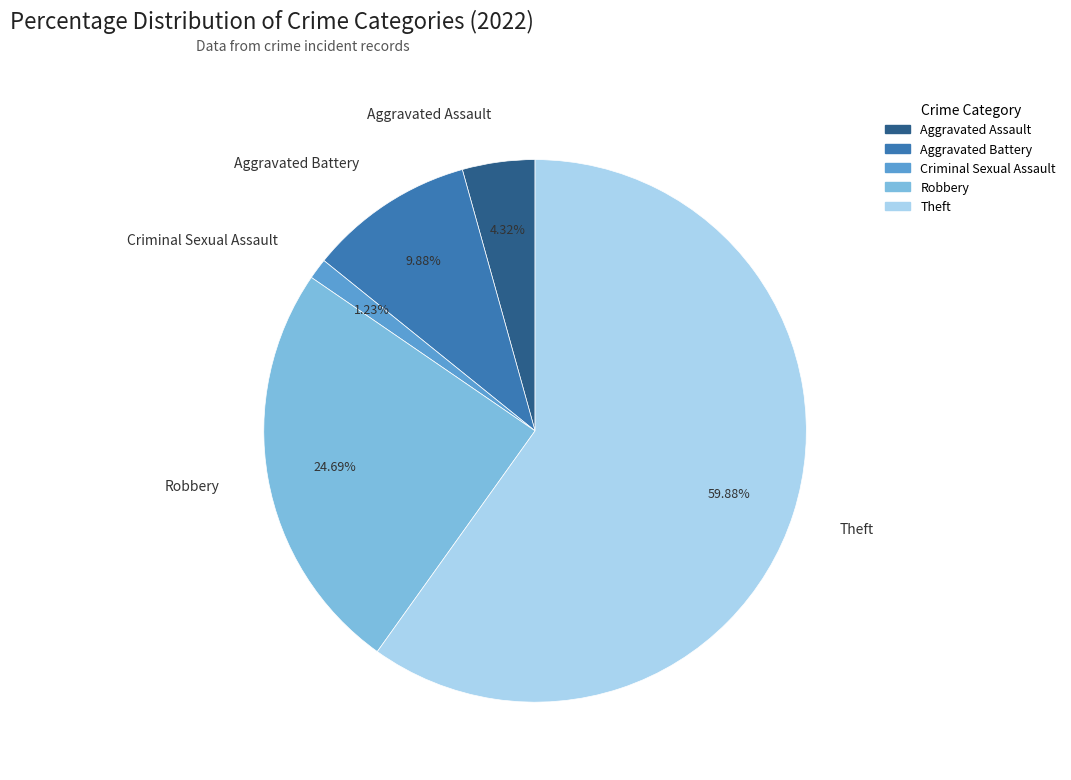

To the nearest percent, what is the difference between the Aggravated Assault and Aggravated Battery slice percentages?

6%